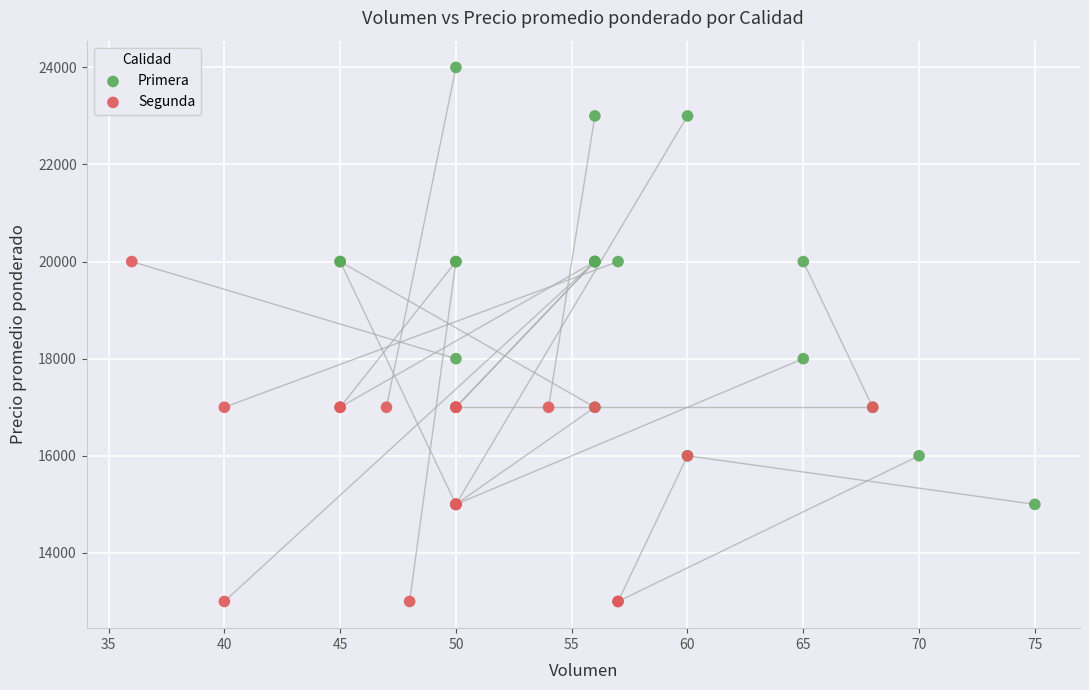

Which series contains the lowest Y value?

Segunda